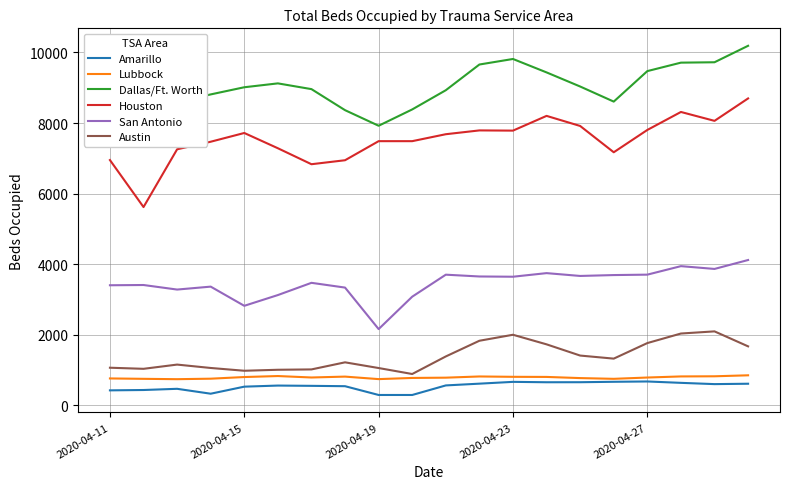

At how many categories does at least one series exceed 5624?

20